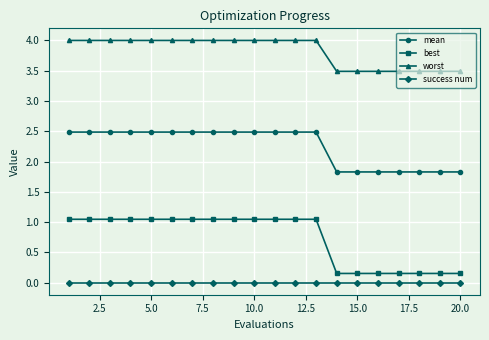

Which series has the largest total across all categories?

worst